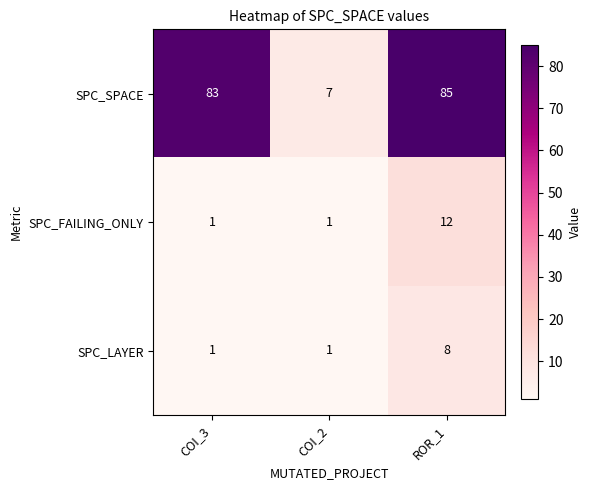

Reading right to left, extract all data points from this chart.

SPC_SPACE: 85	7	83
SPC_FAILING_ONLY: 12	1	1
SPC_LAYER: 8	1	1